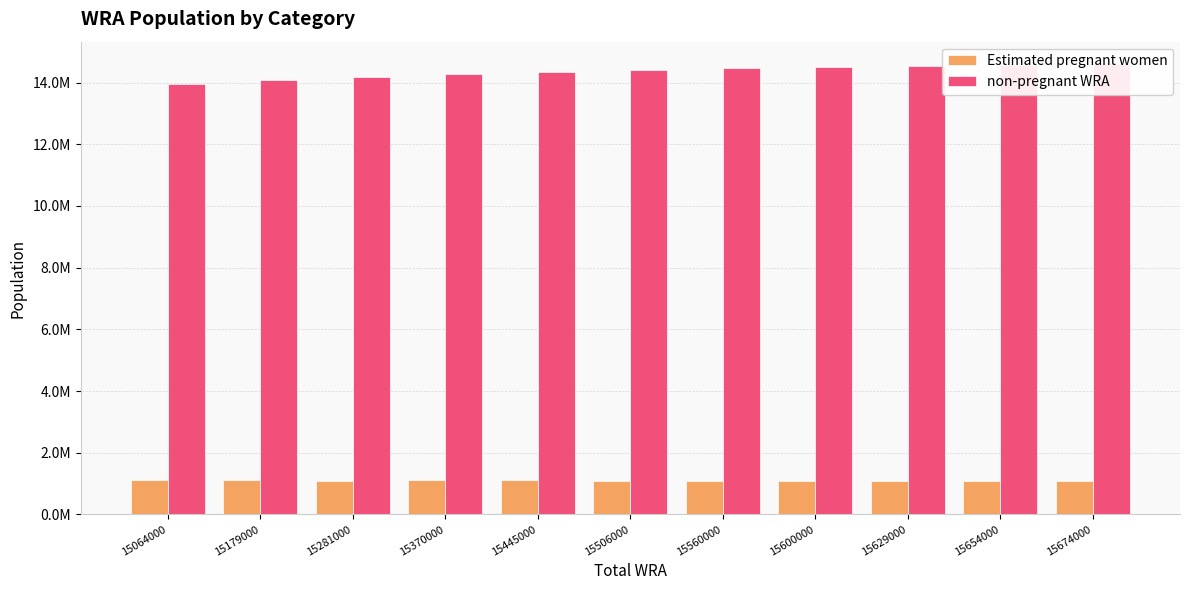

The value of non-pregnant WRA at 15654000 is 25770170.4. True or false?

False